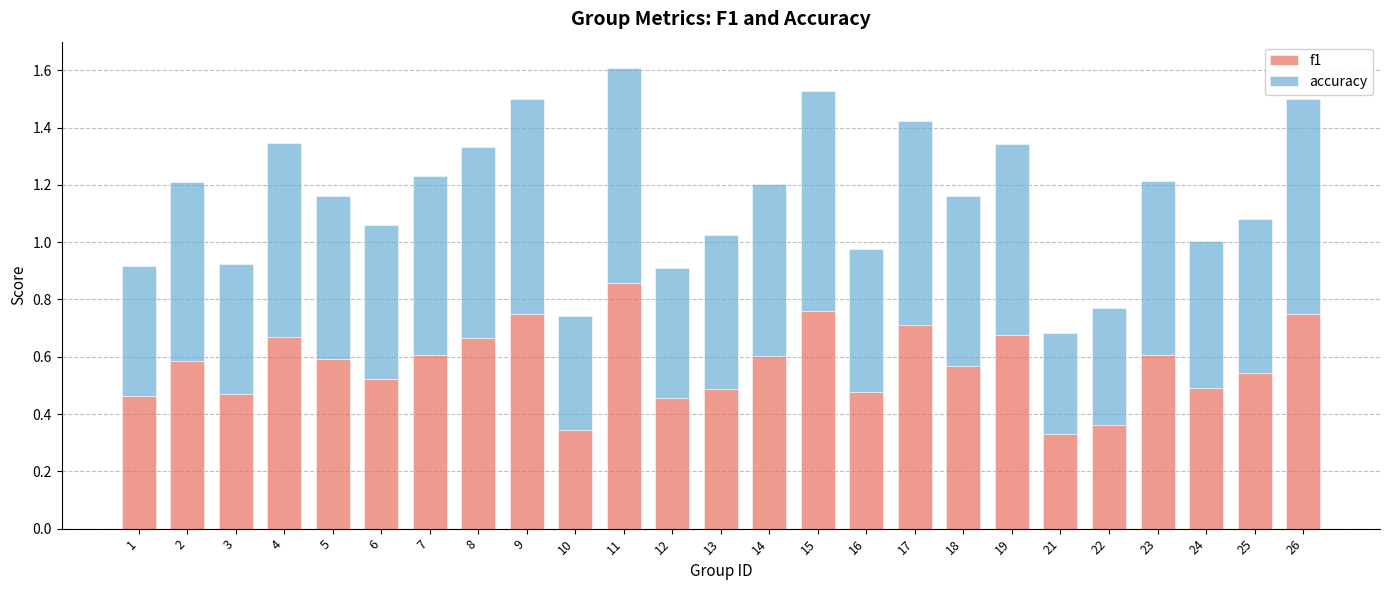

At which category is the sum across all series the highest?

11